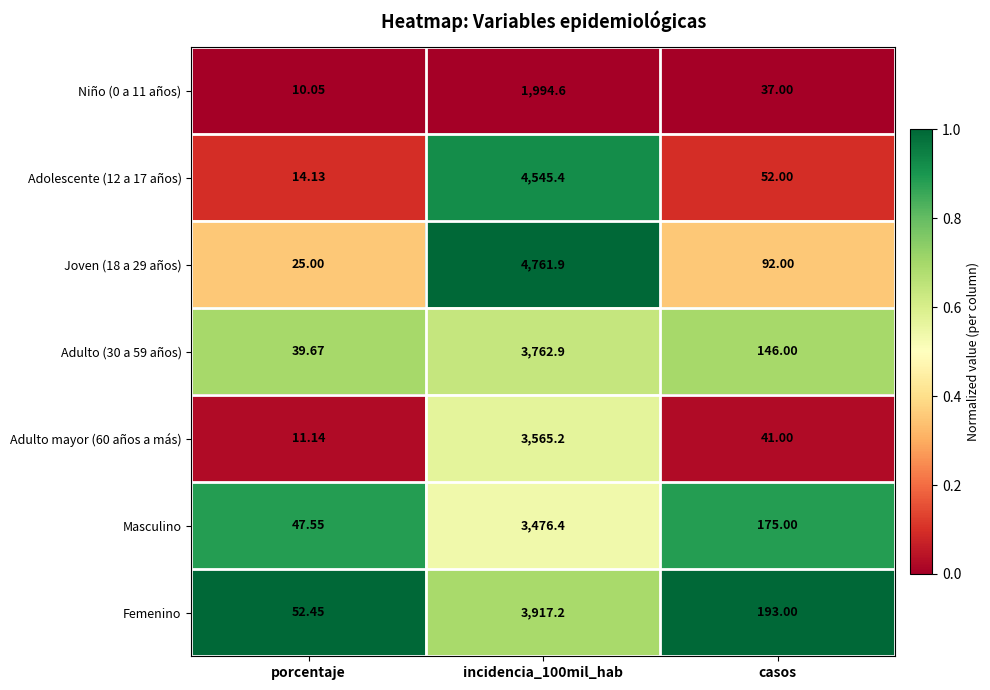

Which category has the lowest value across all series?

porcentaje